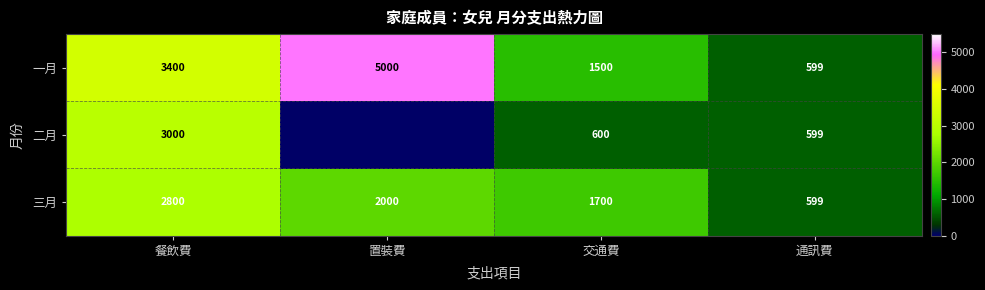

Is it true that 一月 equals 2277 at 交通費?

False